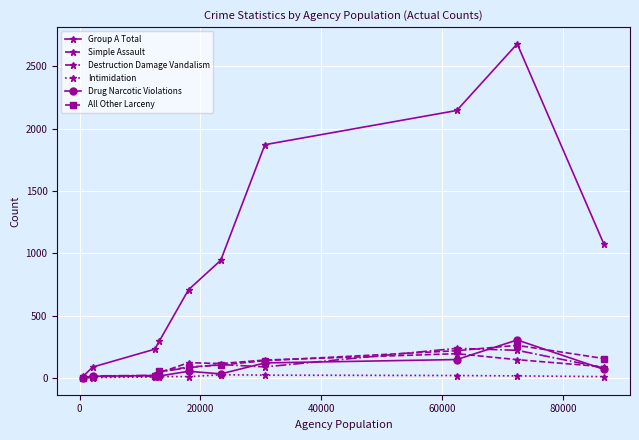

Which series has the largest total across all categories?

Group A Total